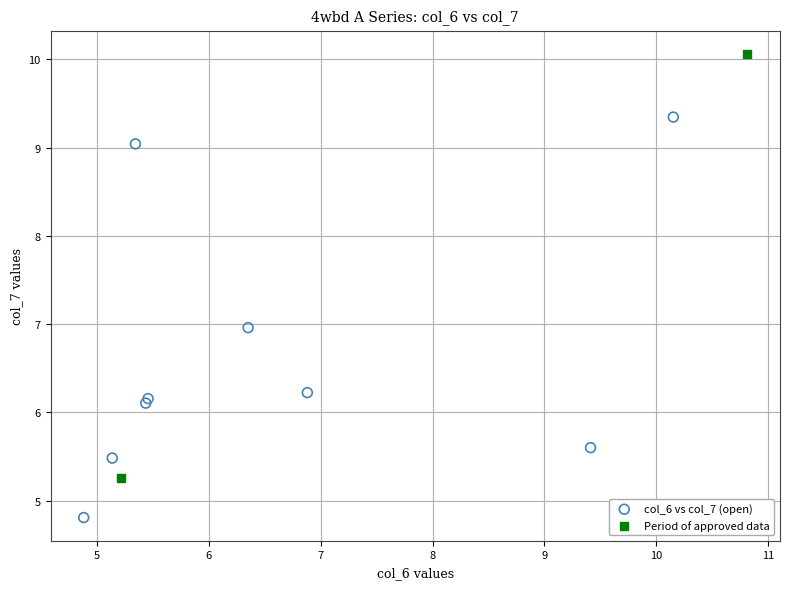

What are all the series names shown in the legend?

col_6 vs col_7 (open), Period of approved data